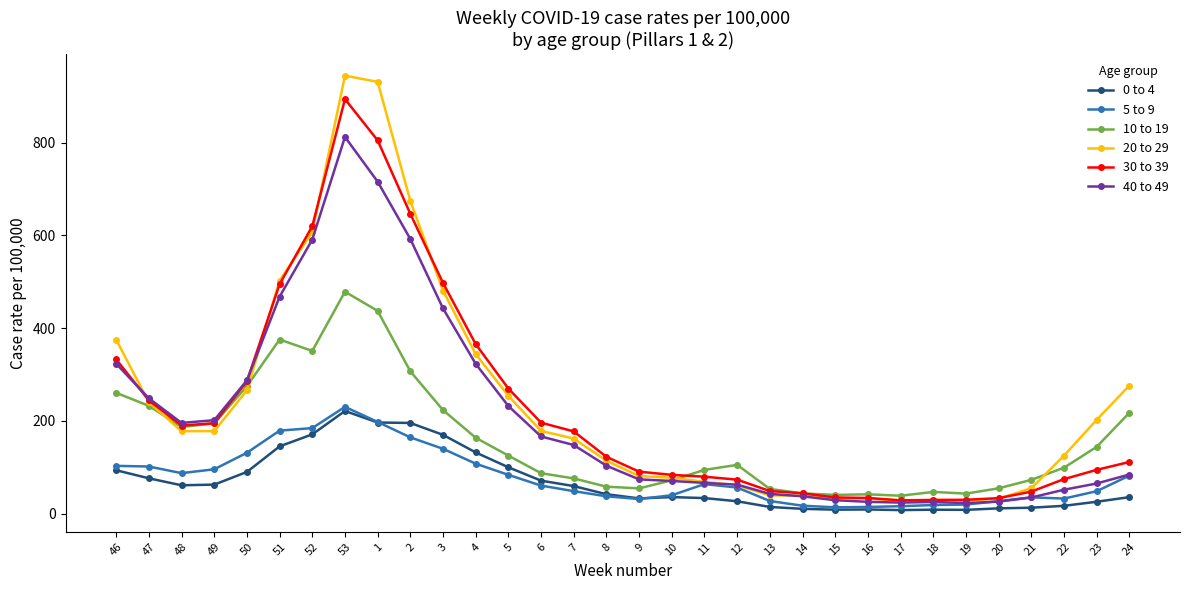

Which series has the widest spread of values?

20 to 29